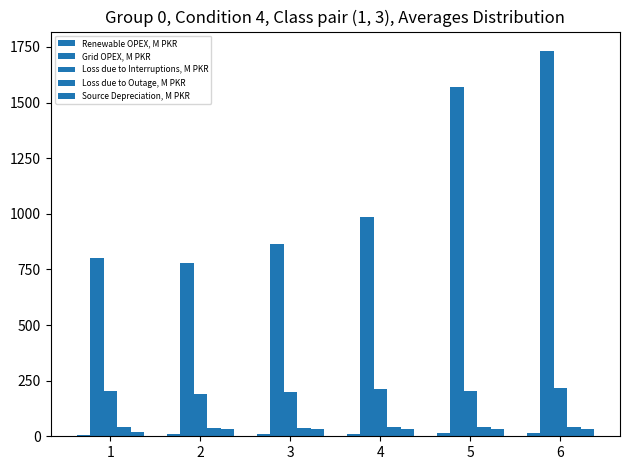

What is the difference between the maximum and minimum values in the Renewable OPEX, M PKR series?

8.0